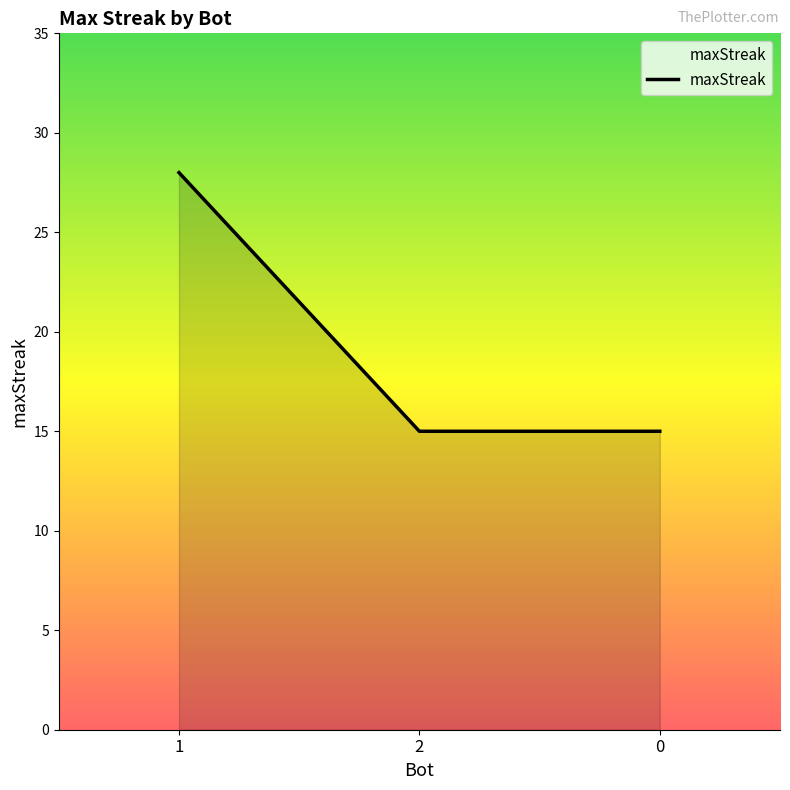

How many values are between 15 and 28?

3